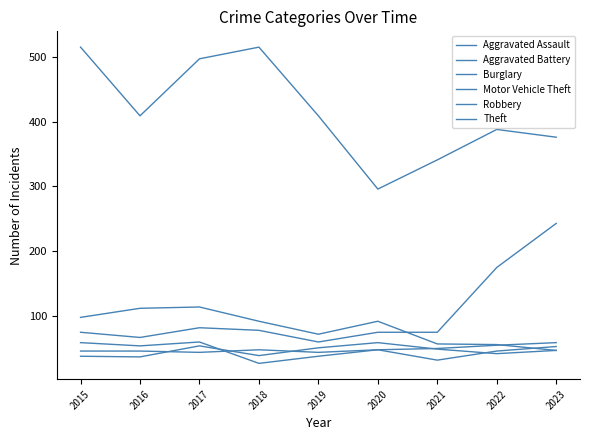

What is the value of the Robbery point at the 3rd from the left?

60